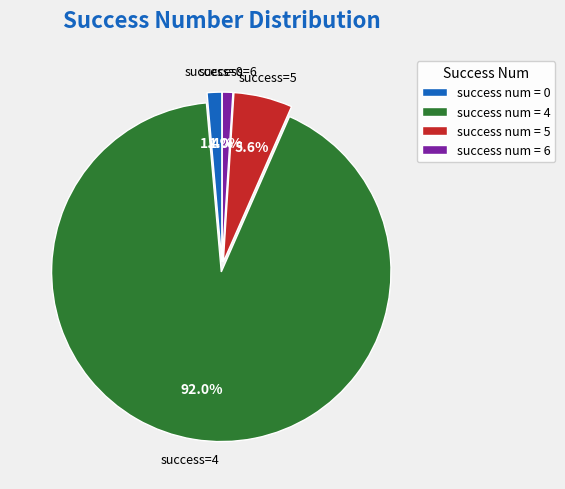

Does success num = 4 account for over 50% of the chart?

Yes